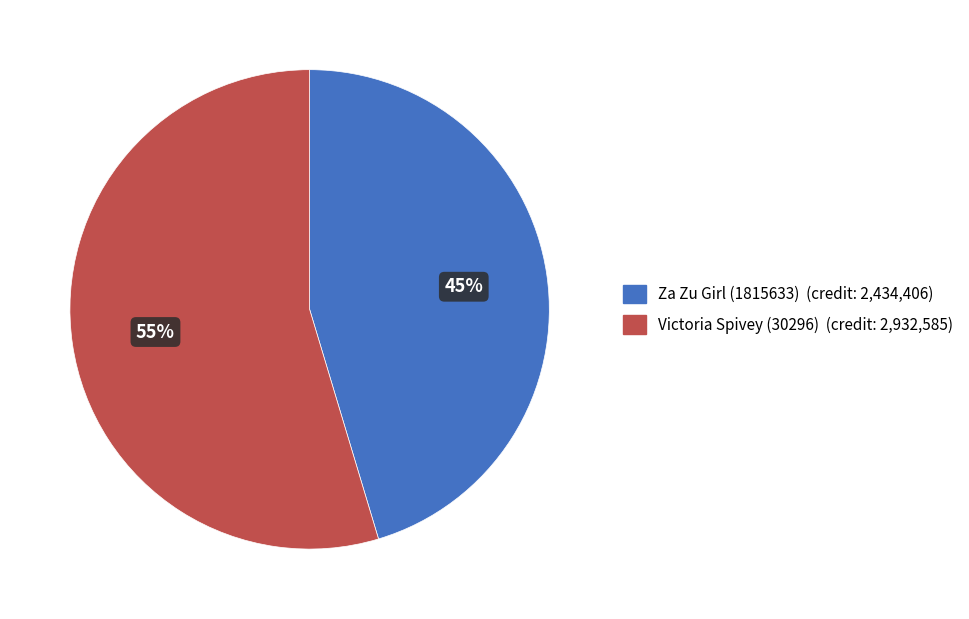

The Victoria Spivey (30296) slice represents 55% of the pie. True or false?

True